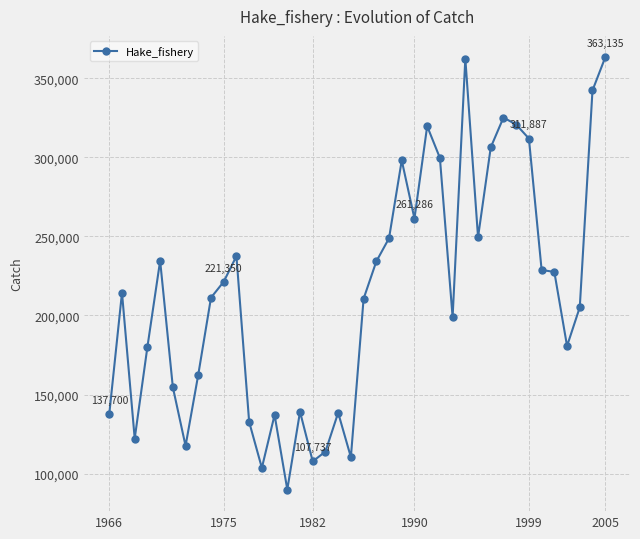

What is the average value?

214042.5